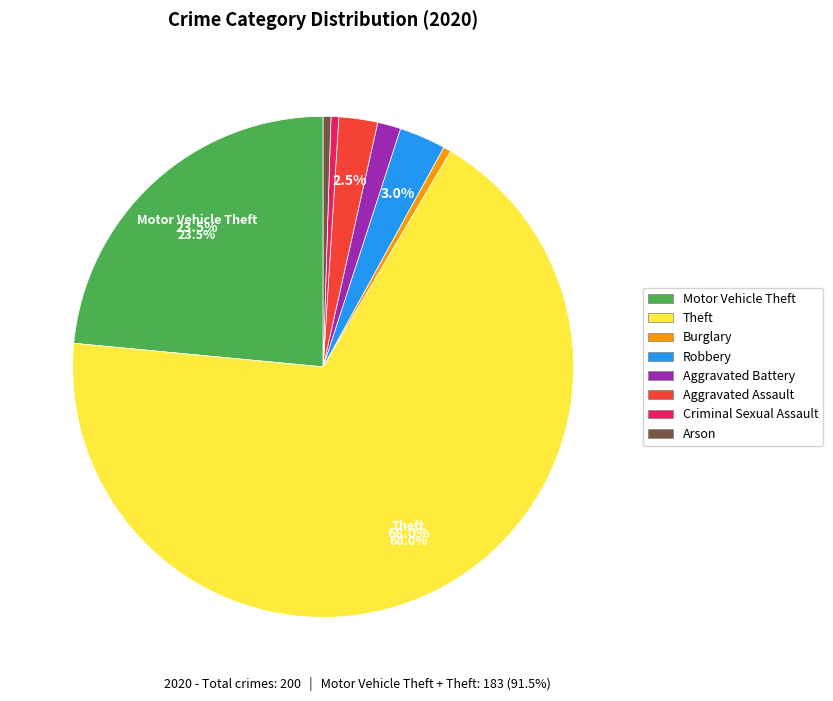

How many segments does this pie chart have?

8